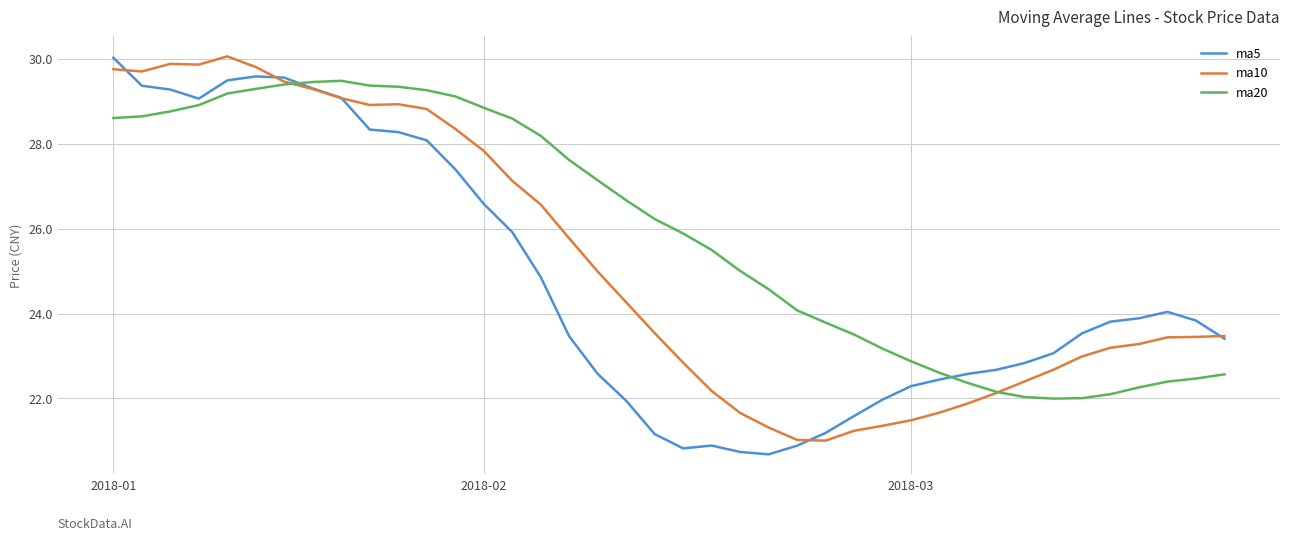

True or false: ma5 and ma10 cross at least once.

True